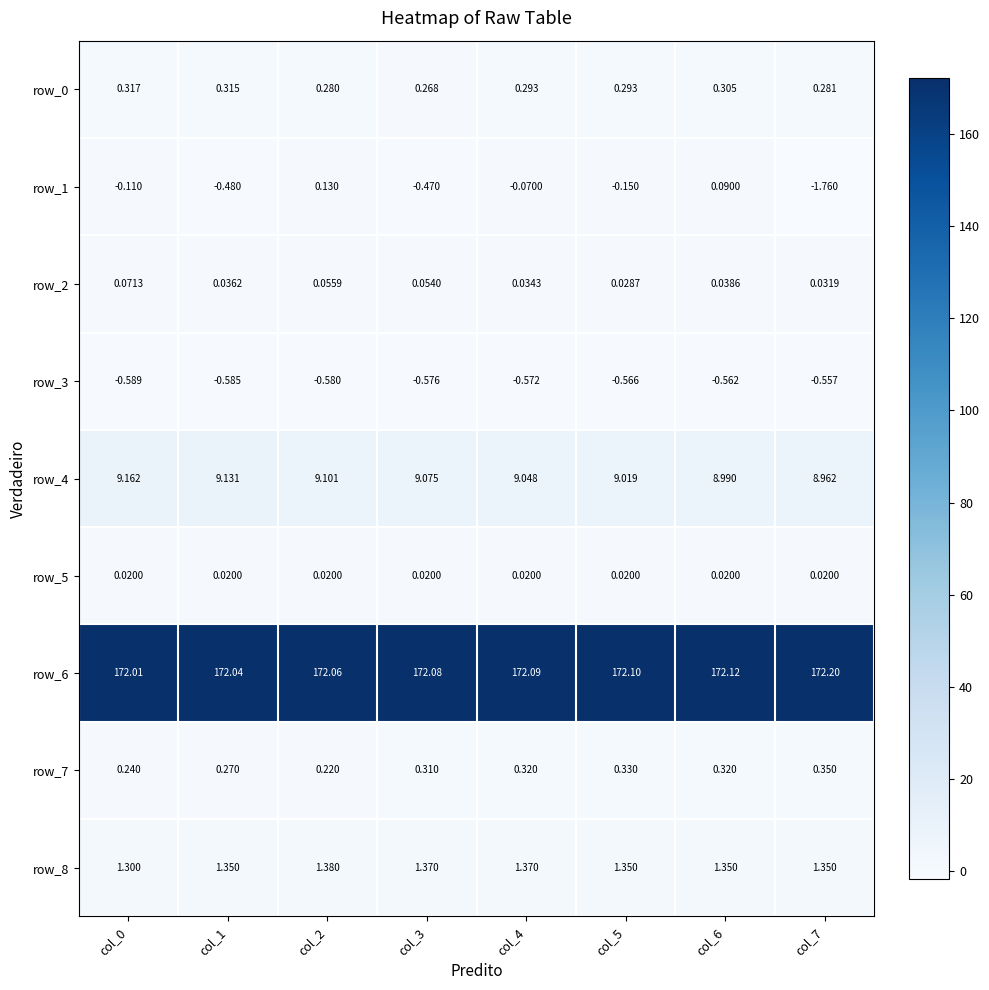

How many distinct data groups are displayed?

9